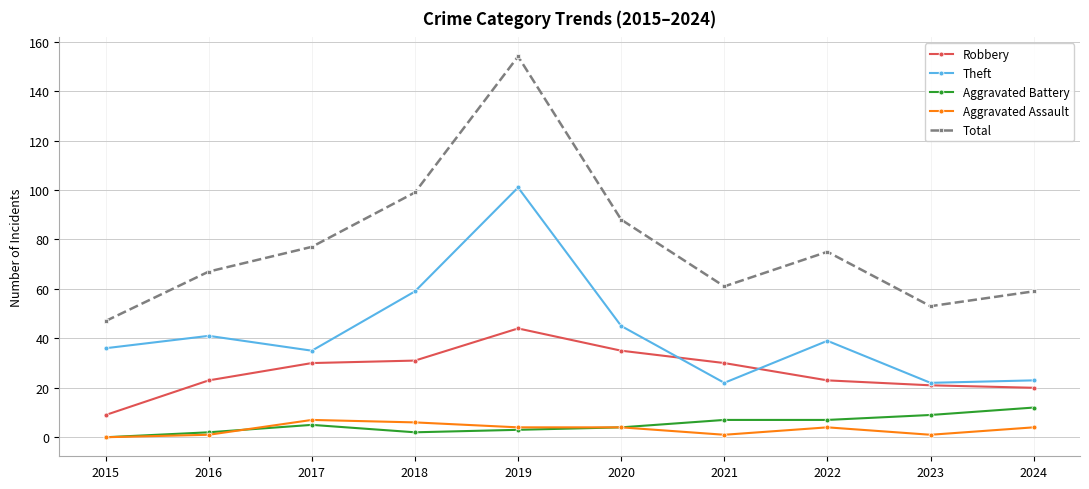

Between 2017 and 2020, which series saw the biggest shift?

Total